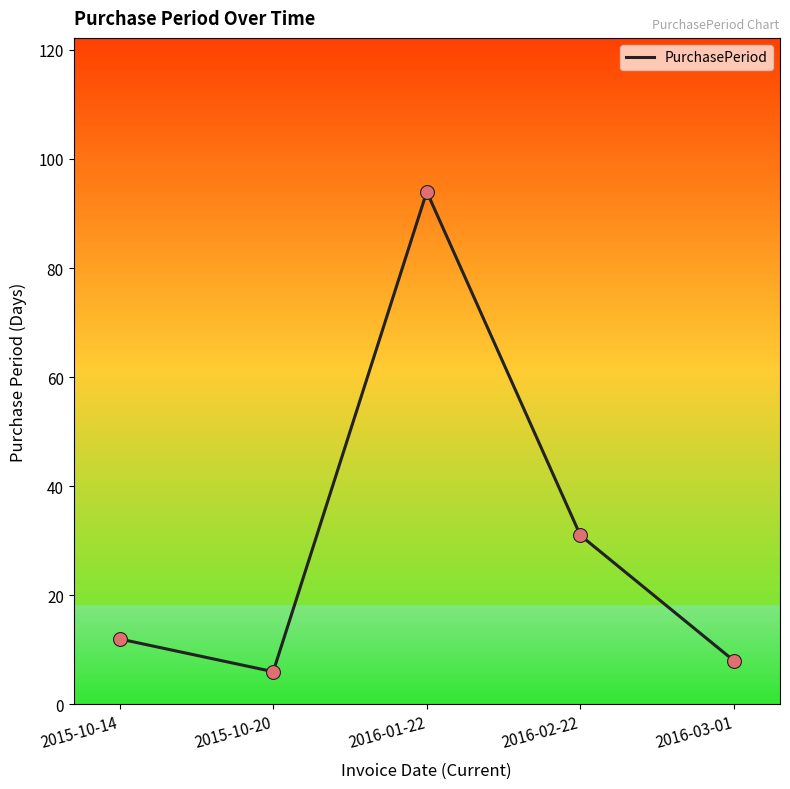

Between 2015-10-20 and 2016-01-22, which is larger?

2016-01-22